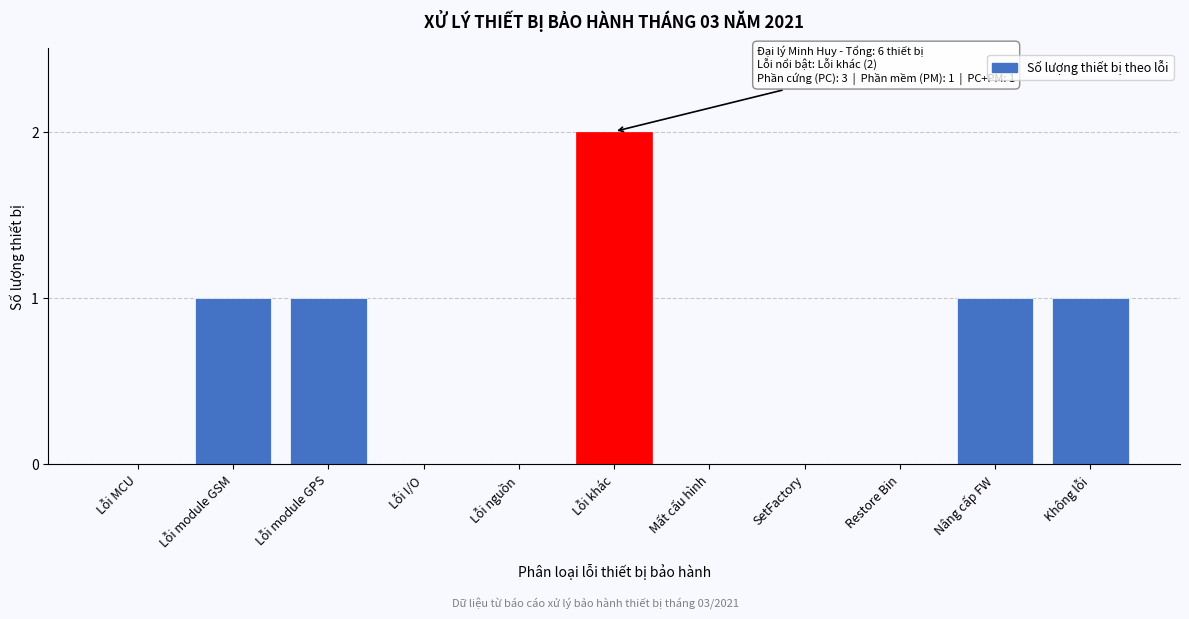

Reading right to left, transcribe all the data shown in this chart.

Không lỗi=1	Nâng cấp FW=1	Restore Bin=0	SetFactory=0	Mất cấu hình=0	Lỗi khác=2	Lỗi nguồn=0	Lỗi I/O=0	Lỗi module GPS=1	Lỗi module GSM=1	Lỗi MCU=0